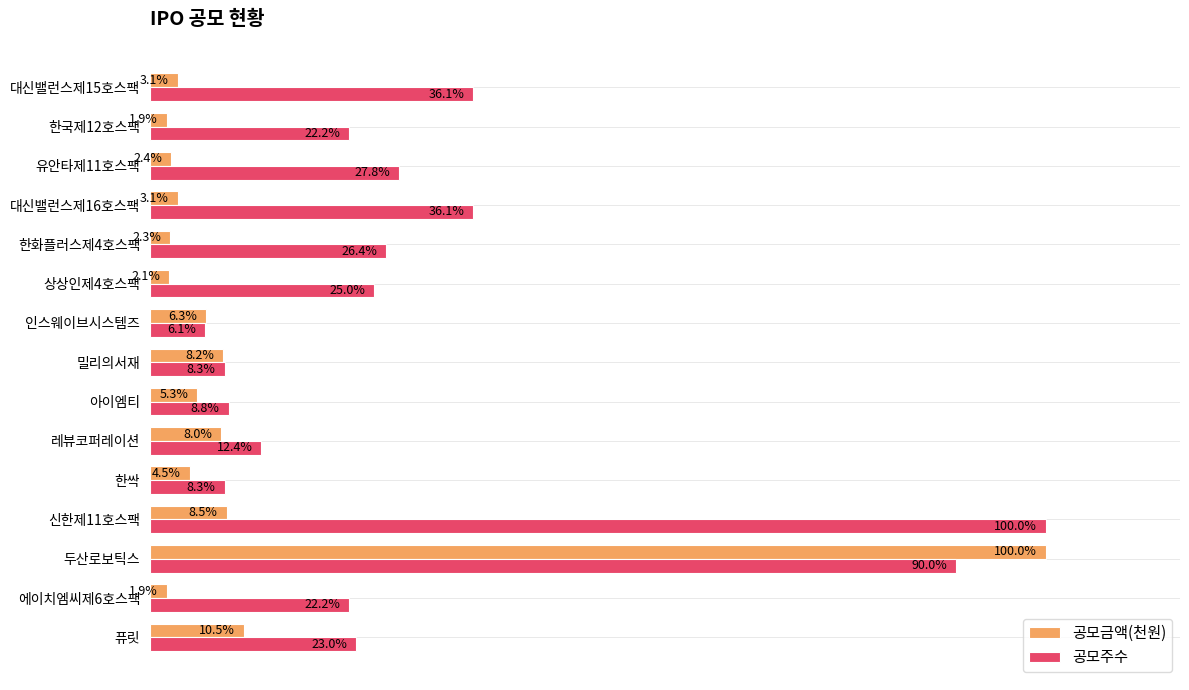

Which series has the widest spread of values?

공모금액(천원)